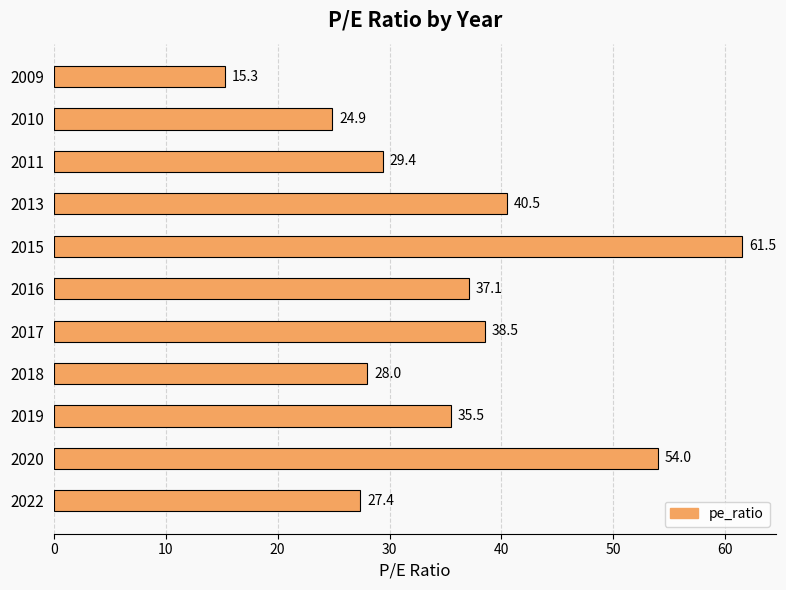

What is the difference between the second highest and second lowest values?

29.1